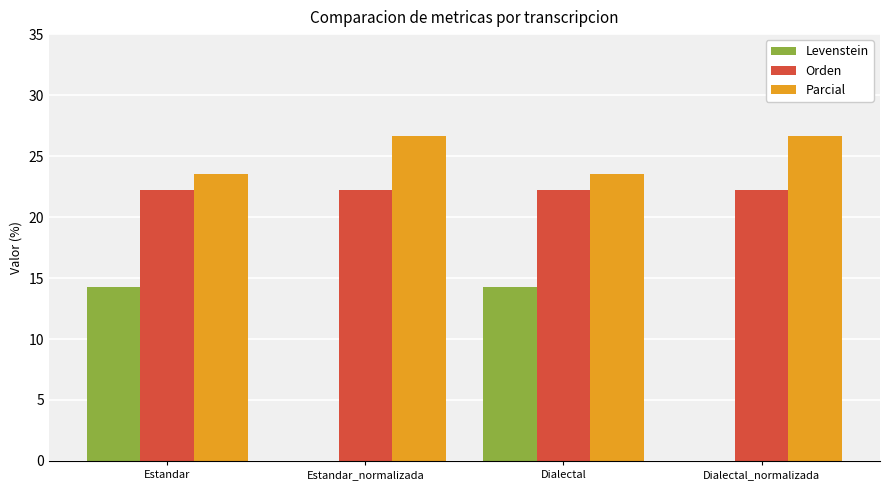

What is the maximum value for Parcial?

26.7